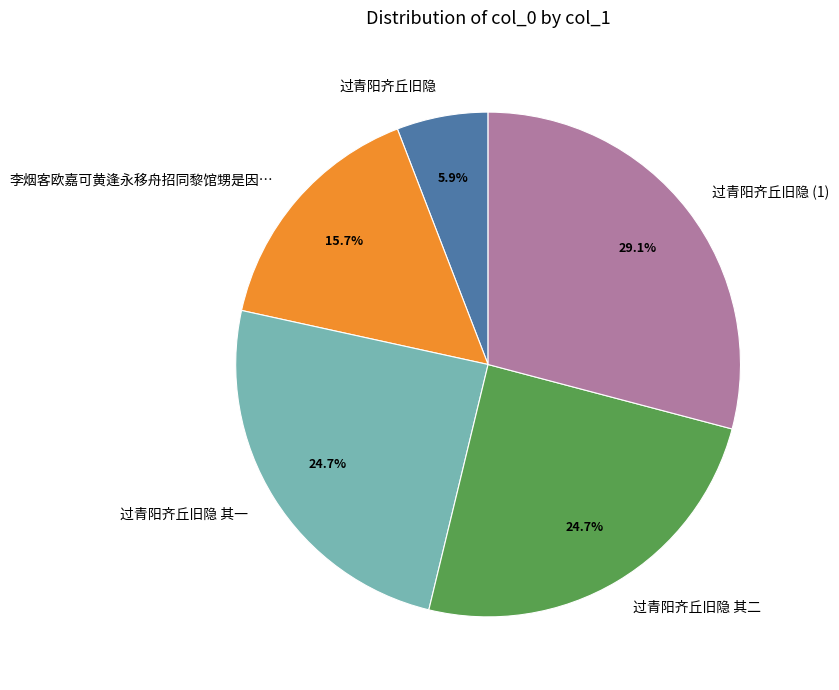

Is there any slice that represents more than half of the pie?

No